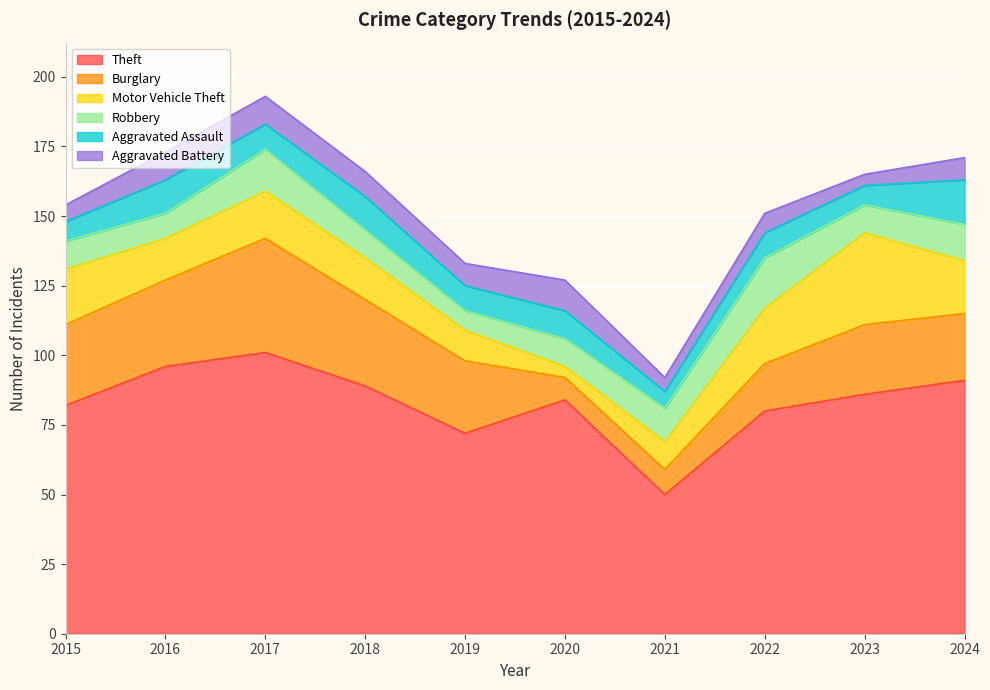

What is the spread (max minus min) of values at 2021?

45